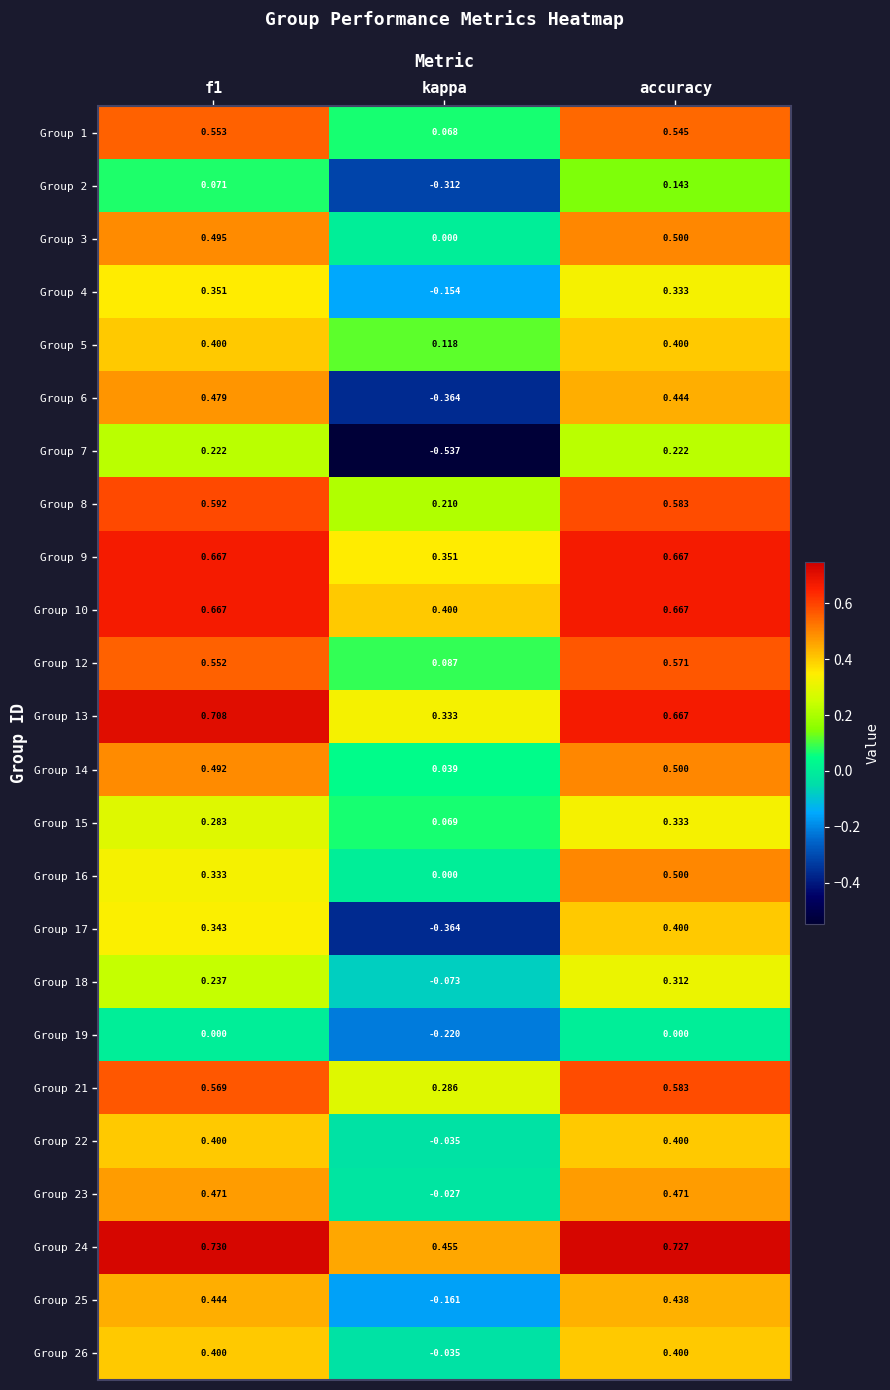

Which label corresponds to the smallest value in the chart?

kappa